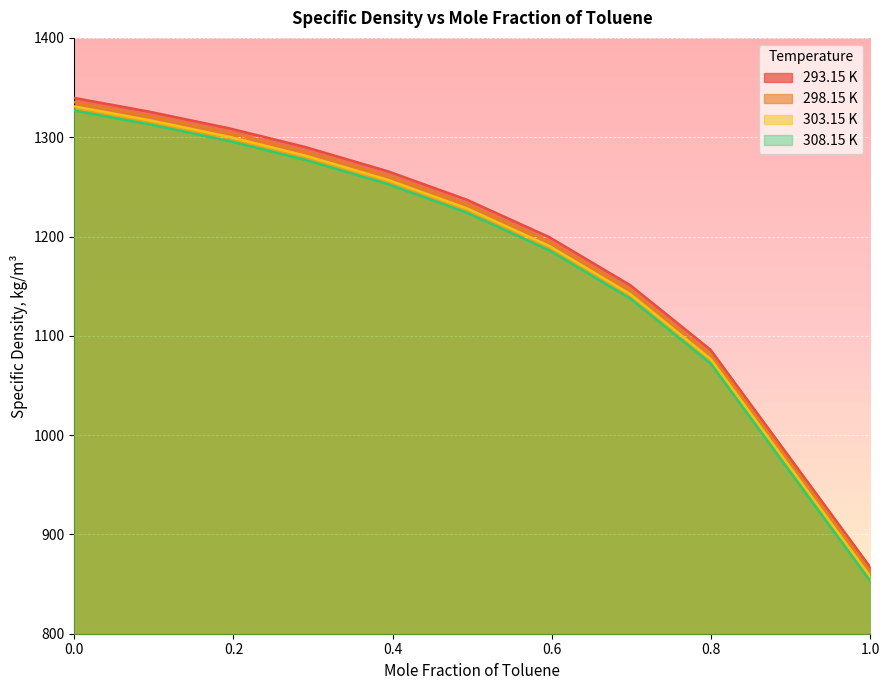

Reading right to left, transcribe all the data shown in this chart.

293.15 K: 1.0=866.9	0.7993=1085.9	0.6986=1150.9	0.5961=1199.6	0.493=1237.1	0.3938=1265.7	0.29=1290.1	0.1943=1309.0	0.0942=1325.7	0.0=1339.5
298.15 K: 1.0=862.2	0.7993=1081.3	0.6986=1146.4	0.5961=1195.2	0.493=1232.8	0.3938=1261.4	0.29=1285.8	0.1943=1304.7	0.0942=1321.4	0.0=1335.2
303.15 K: 1.0=857.5	0.7993=1076.8	0.6986=1141.9	0.5961=1190.7	0.493=1228.4	0.3938=1257.1	0.29=1281.5	0.1943=1300.4	0.0942=1317.2	0.0=1331.0
308.15 K: 1.0=852.8	0.7993=1072.2	0.6986=1137.4	0.5961=1186.3	0.493=1224.0	0.3938=1252.8	0.29=1277.2	0.1943=1296.2	0.0942=1312.9	0.0=1326.8